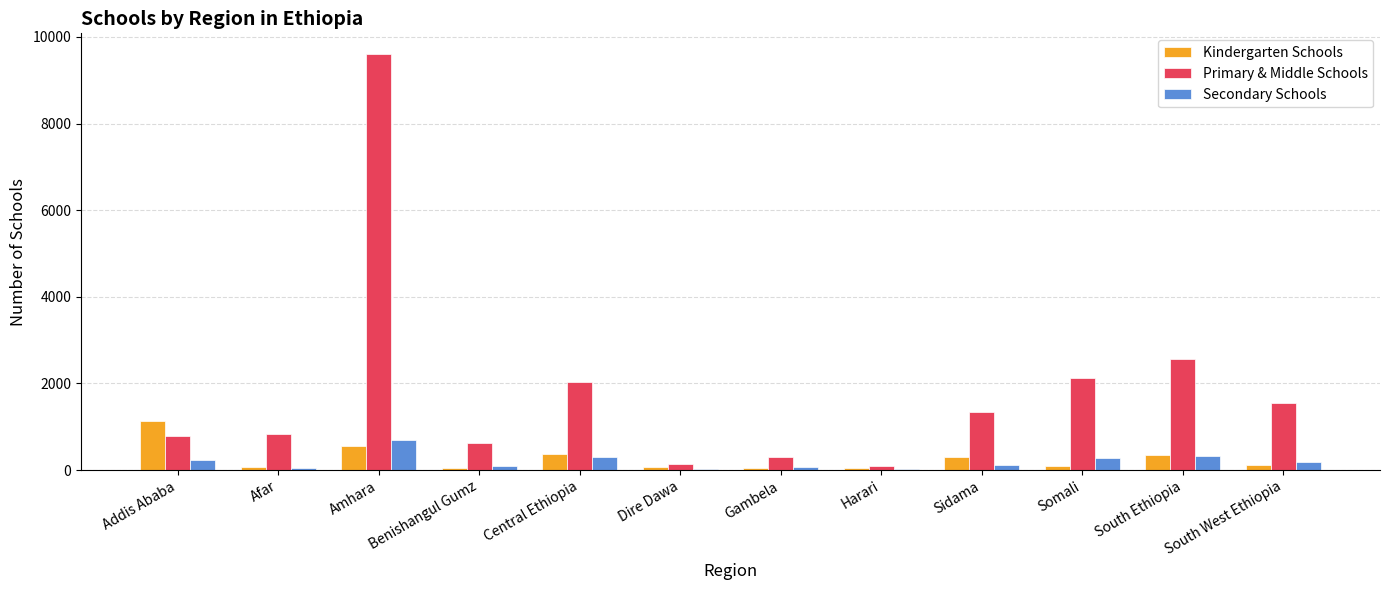

The value of Primary & Middle Schools at Addis Ababa is 792. True or false?

True